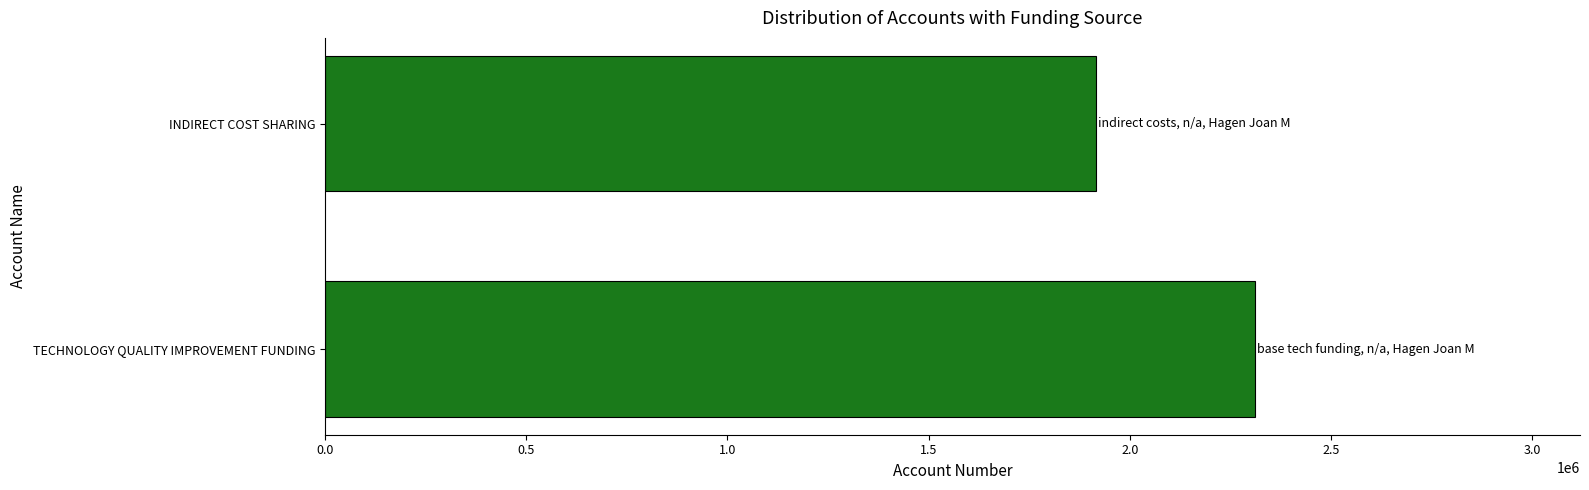

How many bars are there in total?

2